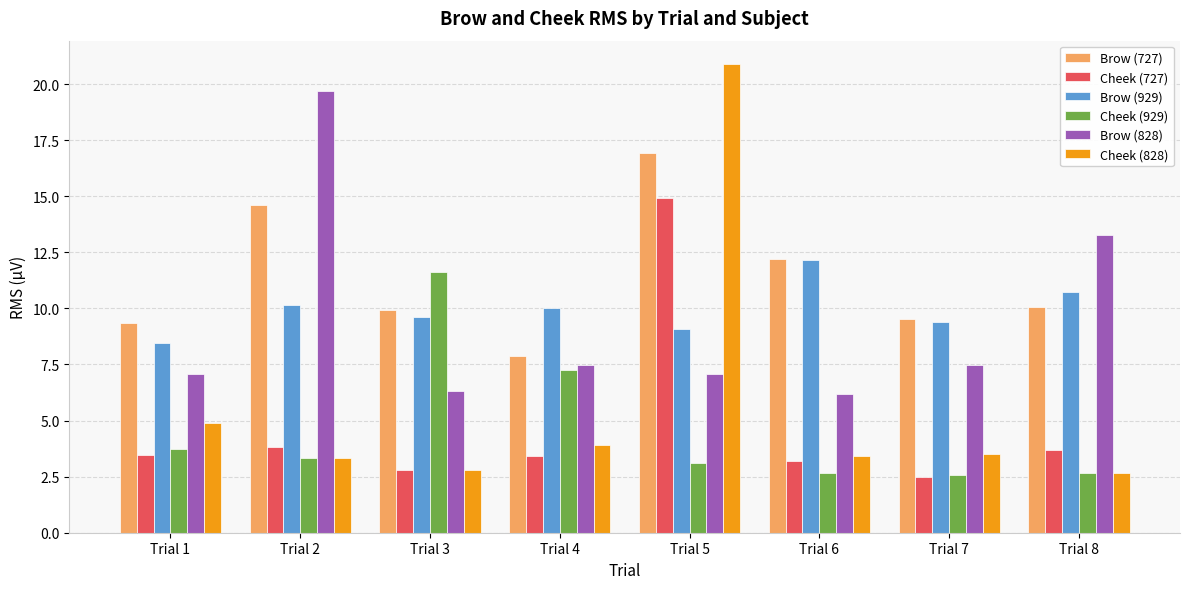

How many bars are there in each group?

6